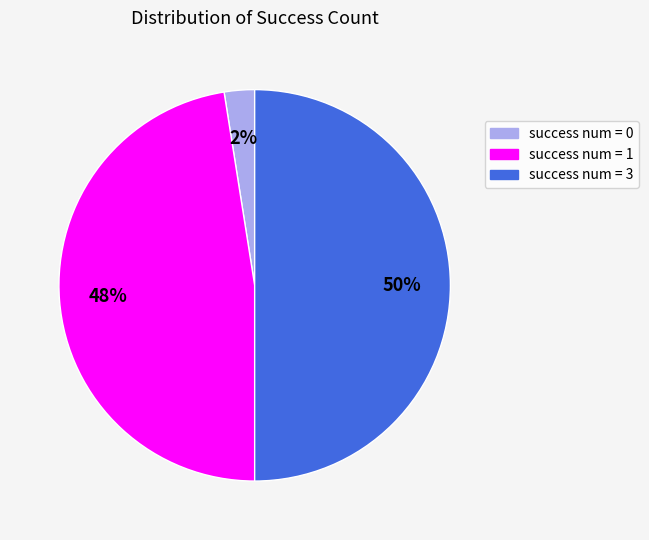

How many segments does this pie chart have?

3